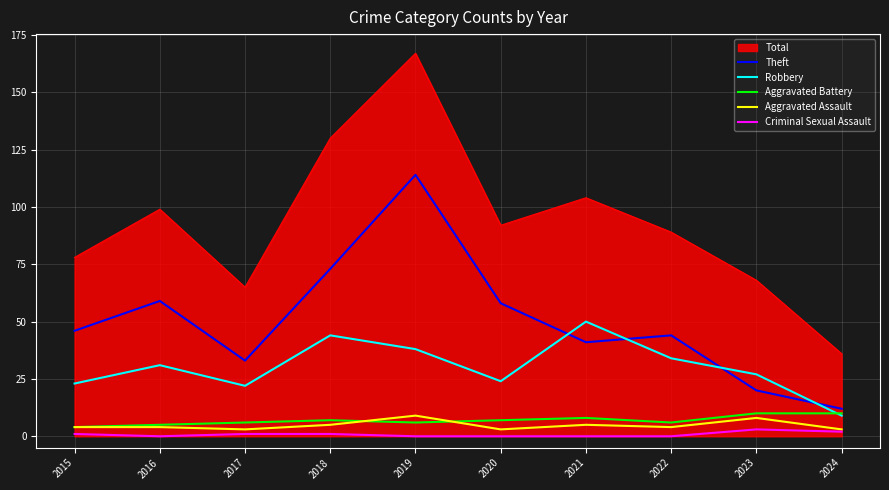

Which category has the lowest value in the Robbery series?

2024